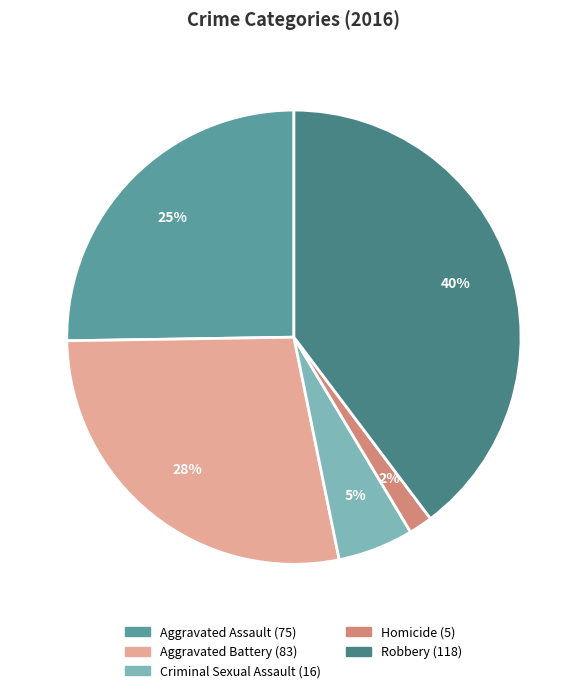

Count the number of slices in the pie.

5